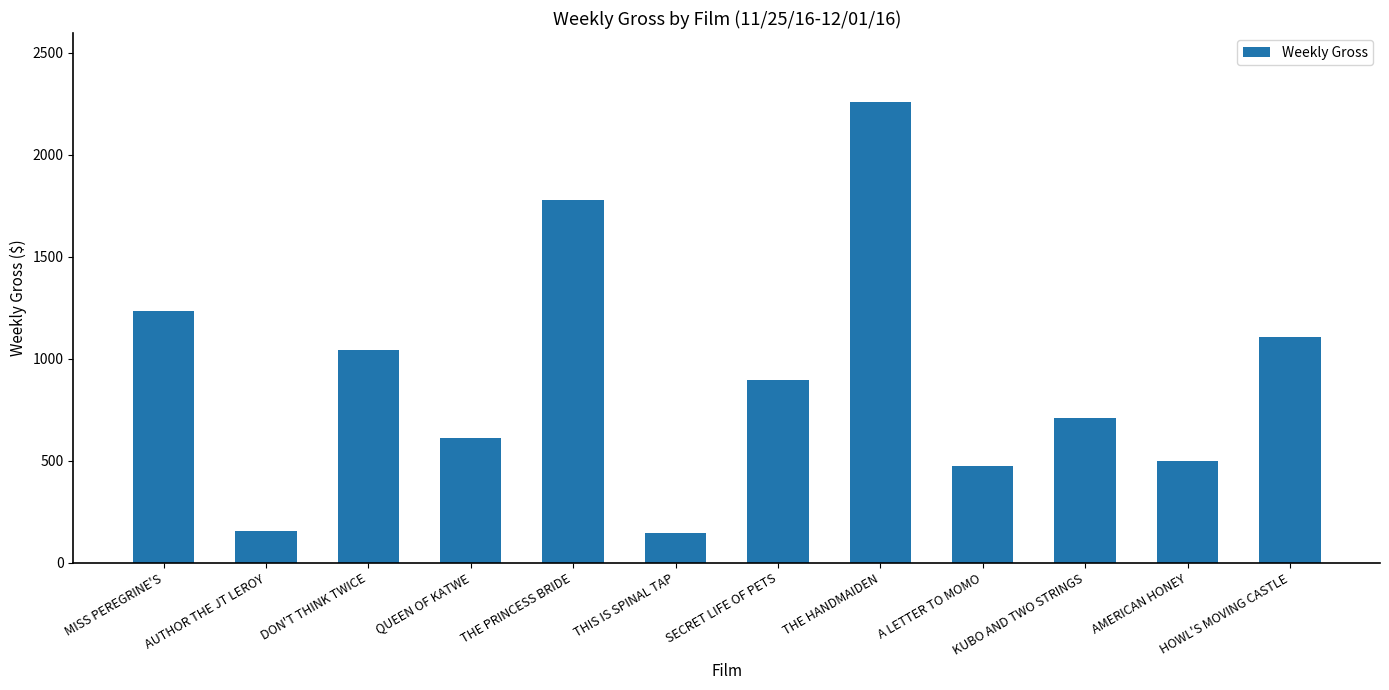

What is the label of the 4th bar from the right?

A LETTER TO MOMO